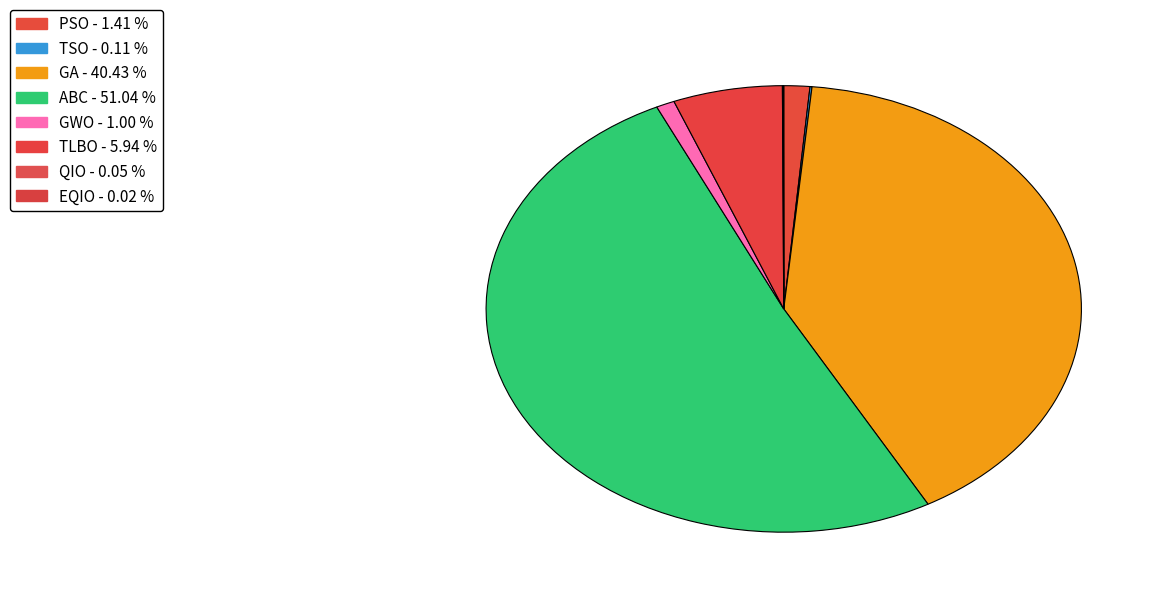

Is there any slice that represents more than half of the pie?

Yes